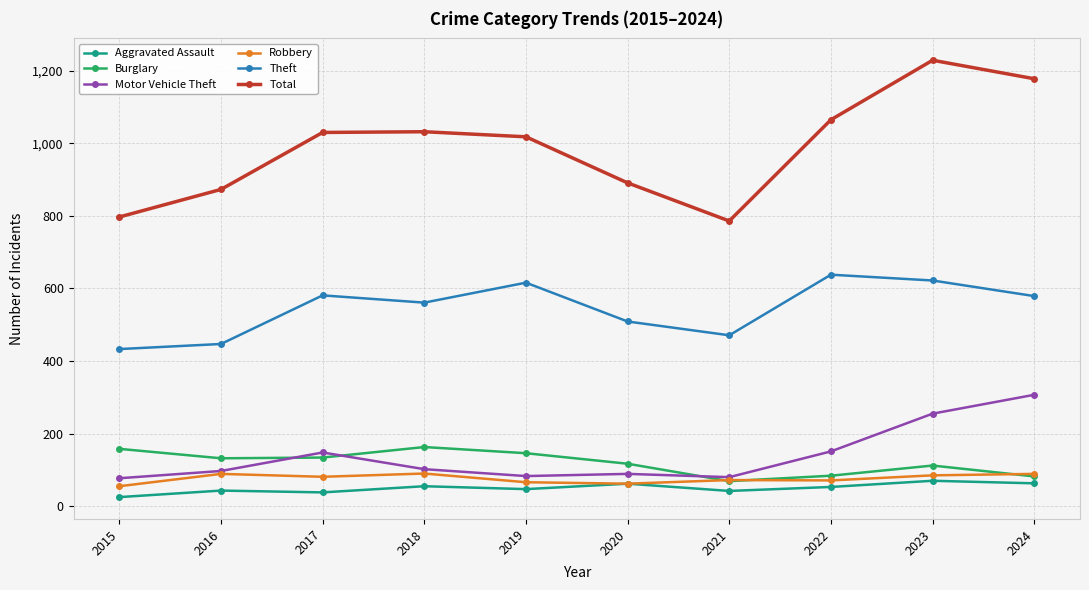

True or false: Theft has a value of 447 at 2016.

True